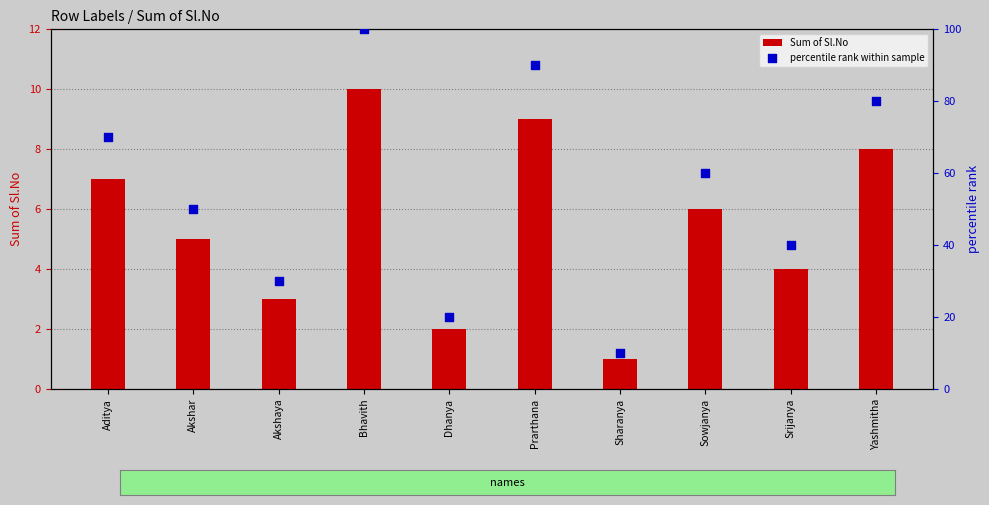

What are all the series names shown in the legend?

Sum of Sl.No, percentile rank within sample